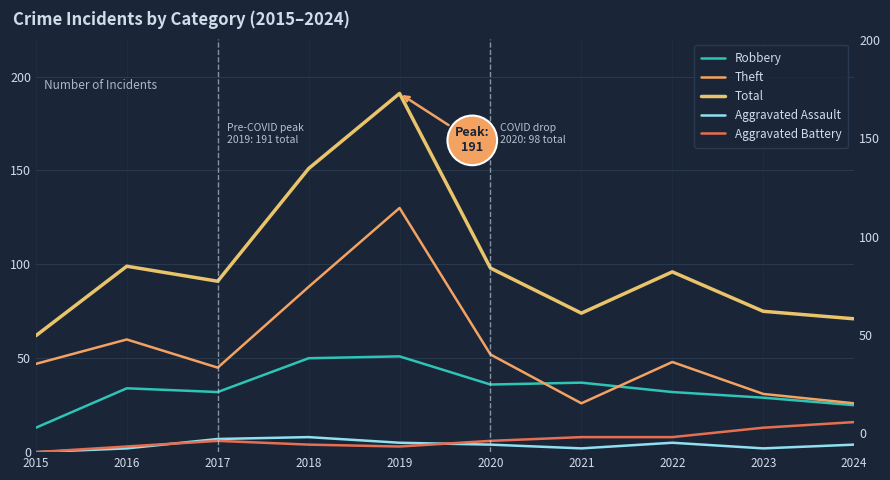

Where is the first local maximum for Robbery?

2016